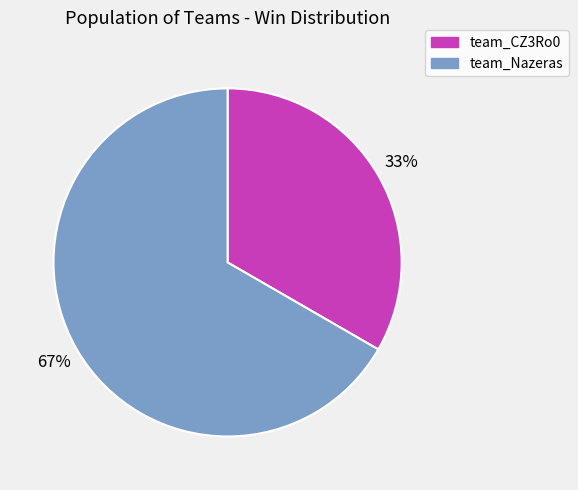

To the nearest percent, what portion does team_Nazeras represent?

67%